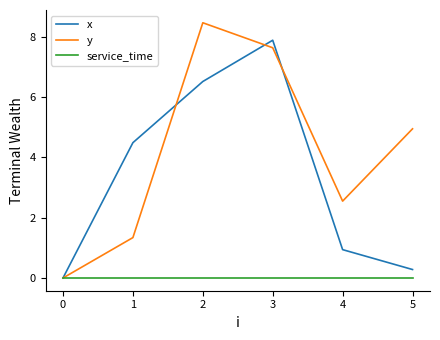

Which series ends up on top after the final intersection of x and y?

y